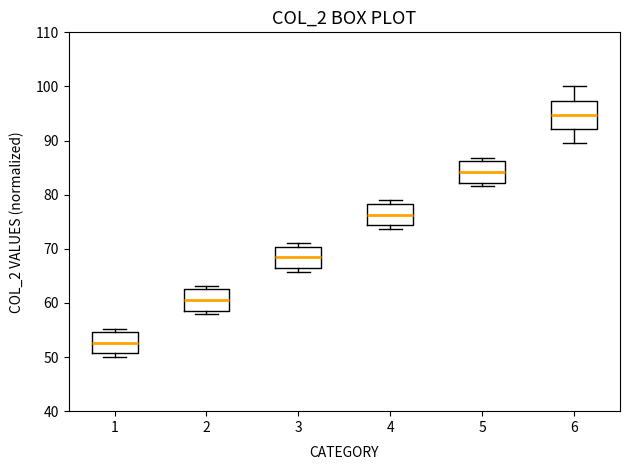

Reading left to right, transcribe this box plot: for each box, give where its median line is, the range the box spans, and where its two whiskers end, as read against the y-axis. The values are not printed on the chart, so give them approximately, as read against the axis.

1: median 53, box 51 to 55, whiskers 50 to 55 (just above the box's upper edge)
2: median 61, box 59 to 62, whiskers 58 to 63
3: median 68, box 66 to 70, whiskers 66 (just below the box's lower edge) to 71
4: median 76, box 74 to 78, whiskers 74 (just below the box's lower edge) to 79
5: median 84, box 82 to 86, whiskers 82 (just below the box's lower edge) to 87
6: median 95, box 92 to 97, whiskers 89 to 100